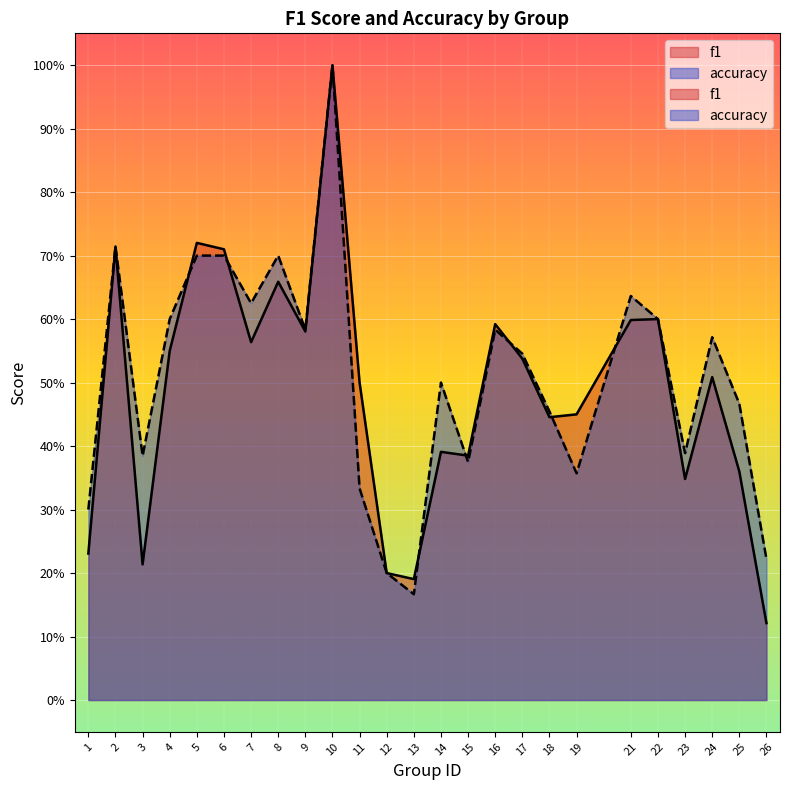

Count the number of data series in this chart.

2